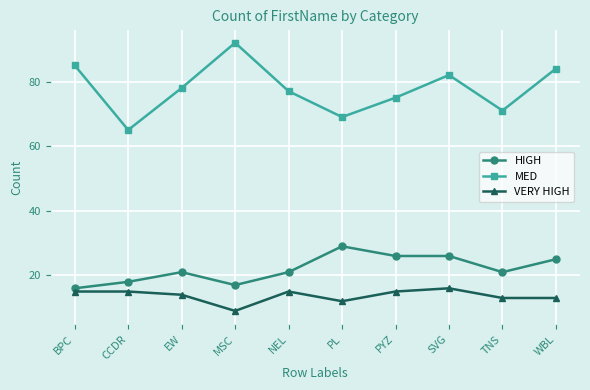

What is the value of the MED point at the 5th from the left?

77